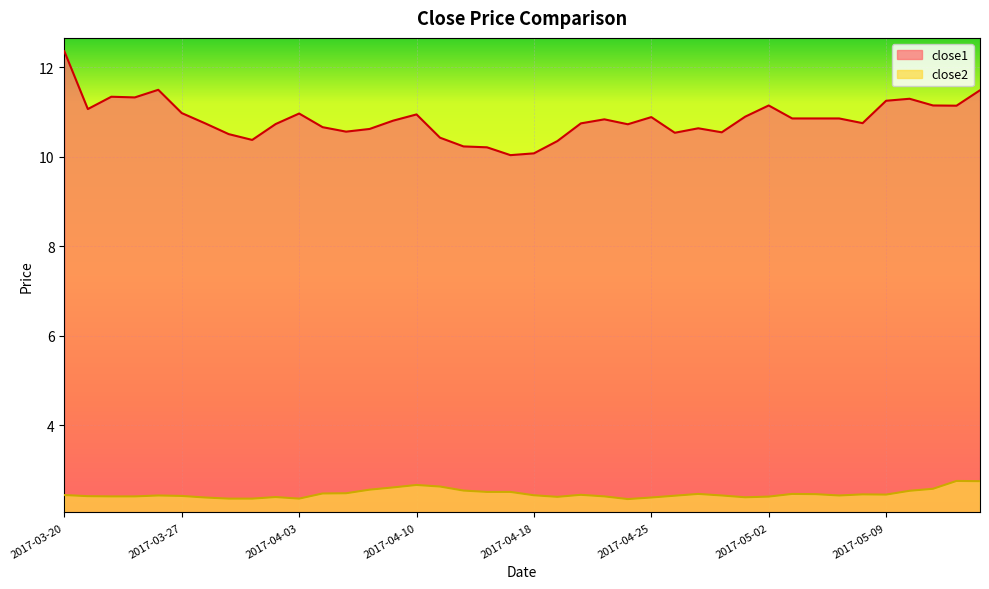

Which series has the largest range (max minus min)?

close1